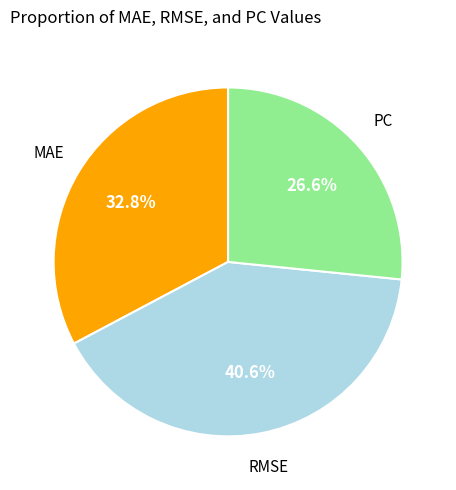

To the nearest percent, what is the difference between the largest and smallest slice percentages?

14%